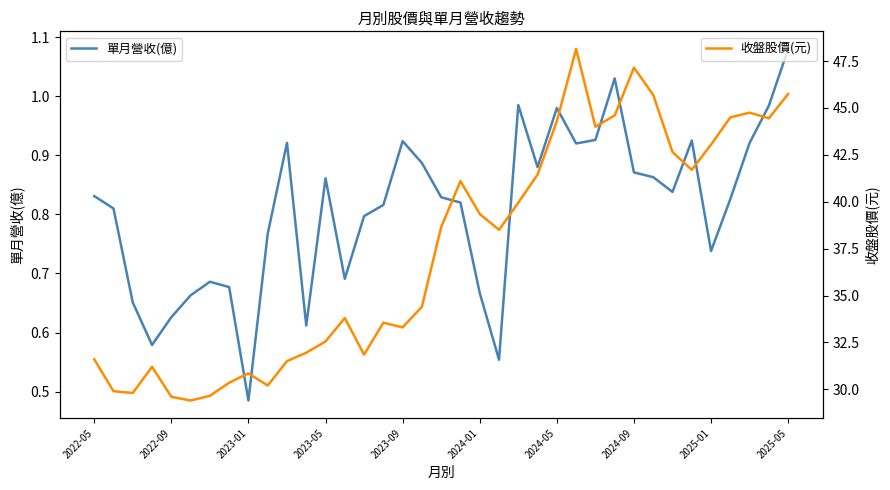

What are all the series names shown in the legend?

單月營收(億), 收盤股價(元)